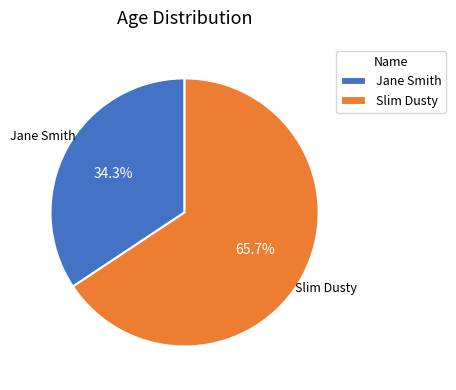

Does any single category account for the majority?

Yes